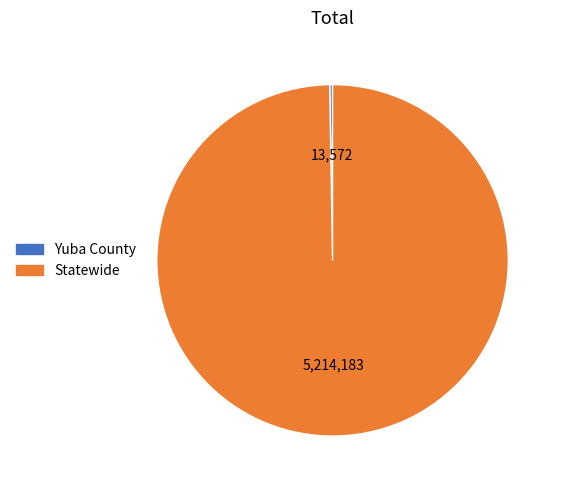

Which category has the biggest portion of the pie?

Statewide